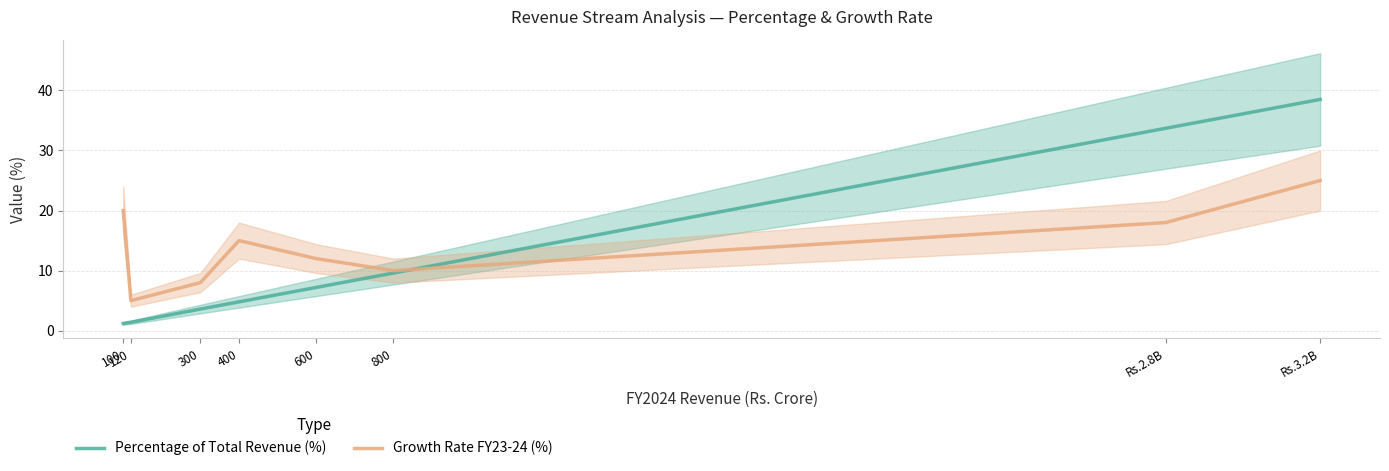

What are all the series names shown in the legend?

Percentage of Total Revenue (%), Growth Rate FY23-24 (%)